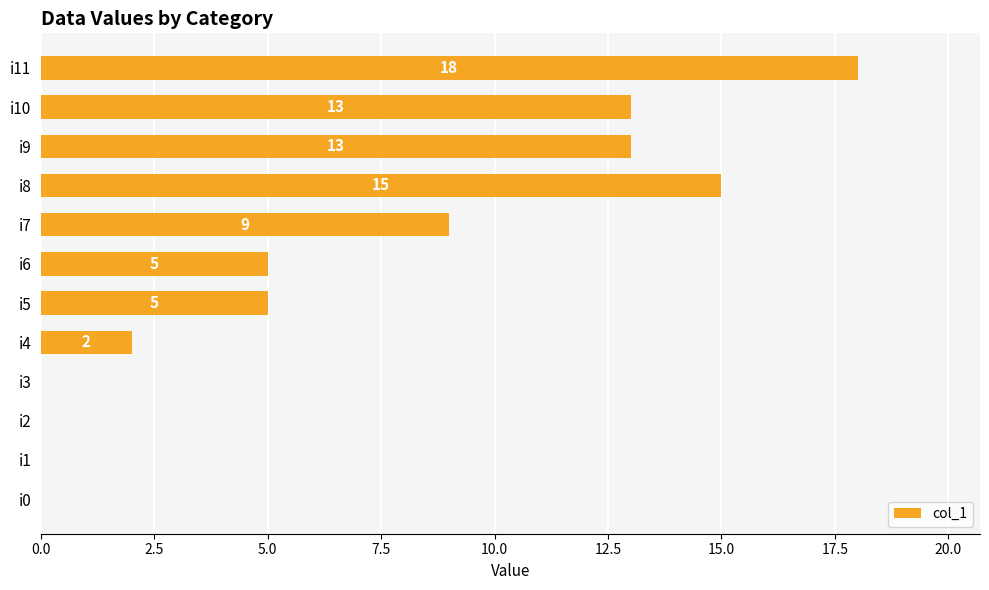

What is the ratio of the value at i4 to the value at i6?

0.4